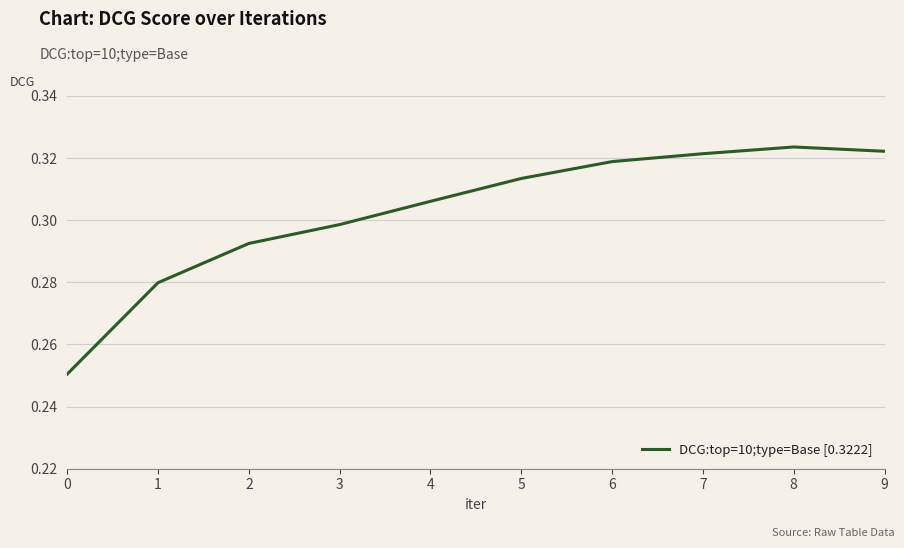

How many distinct data groups are displayed?

1